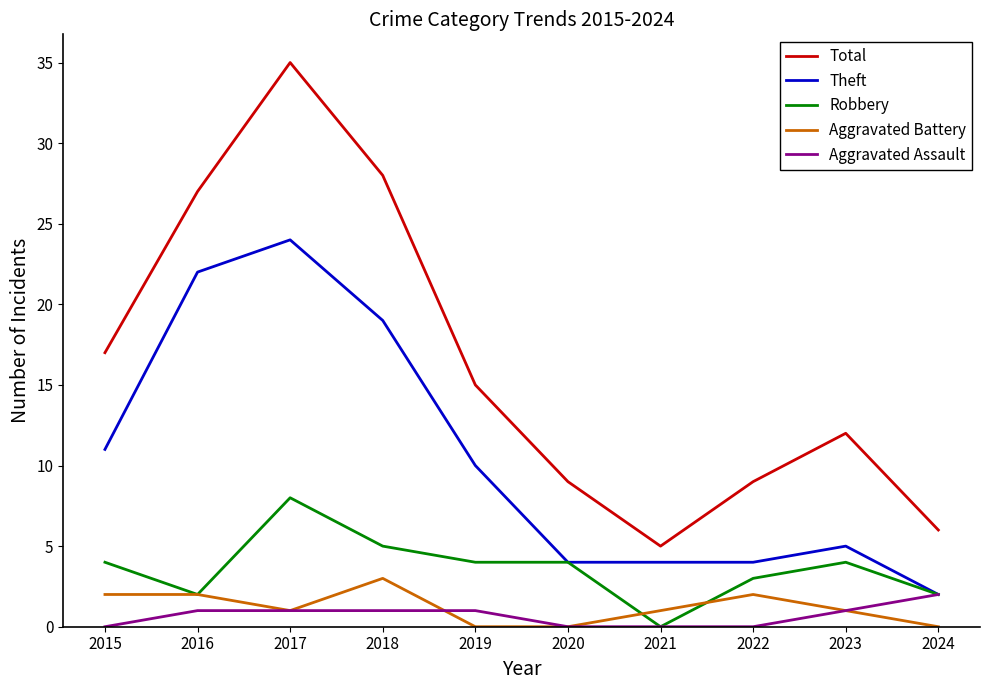

True or false: Aggravated Battery and Total intersect in this chart.

False